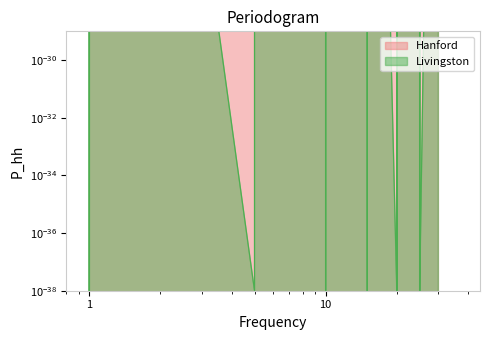

Does the chart have visible grid lines?

No